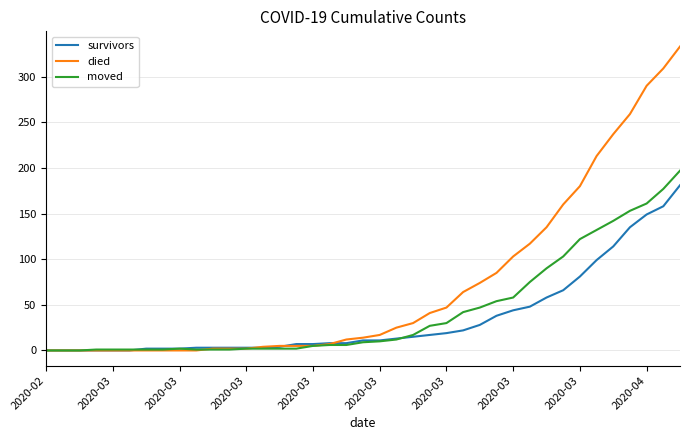

Which series has the largest total across all categories?

died